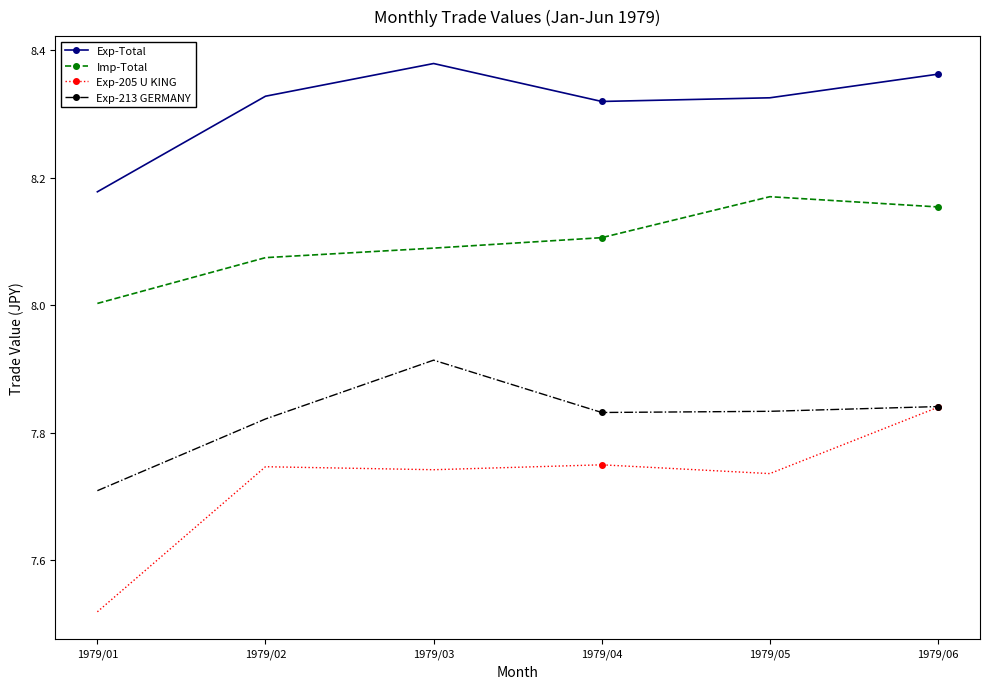

What is the spread (max minus min) of values at 1979/06?

0.5